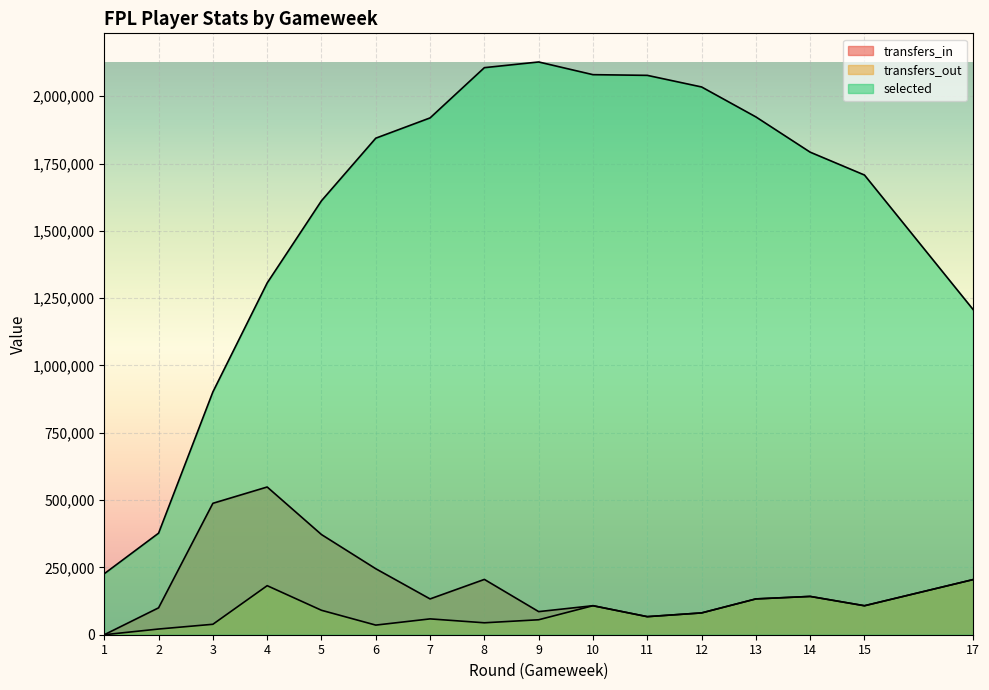

Reading left to right, transcribe all the data shown in this chart.

transfers_in: 0	99896	488118	548678	372056	245071	132995	205440	85829	107767	67123	80970	133016	142268	107660	204770
transfers_out: 0	21153	38786	182165	90778	35736	58817	44333	55571	107767	67123	80970	133016	142268	107660	204770
selected: 226602	377199	901780	1306541	1611840	1844274	1919590	2106230	2127352	2080208	2077652	2034549	1923350	1792336	1707415	1208008